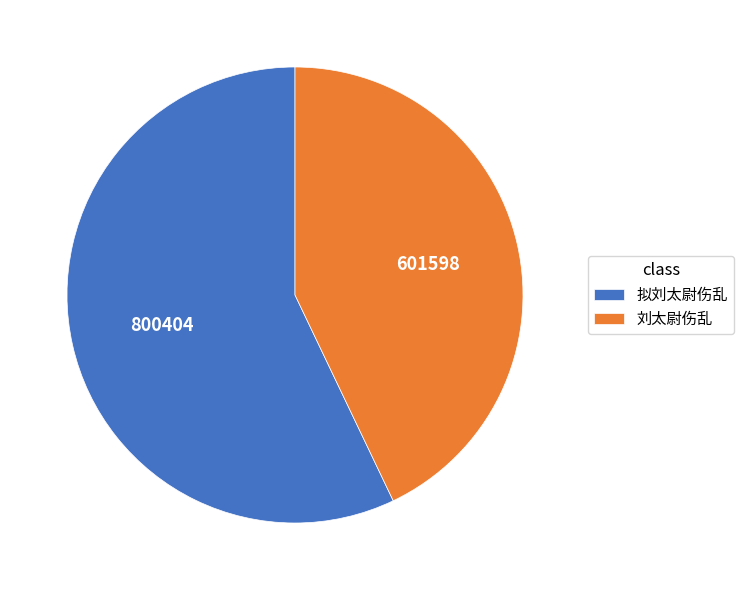

Is the sum of 刘太尉伤乱 and 拟刘太尉伤乱 greater than half?

Yes